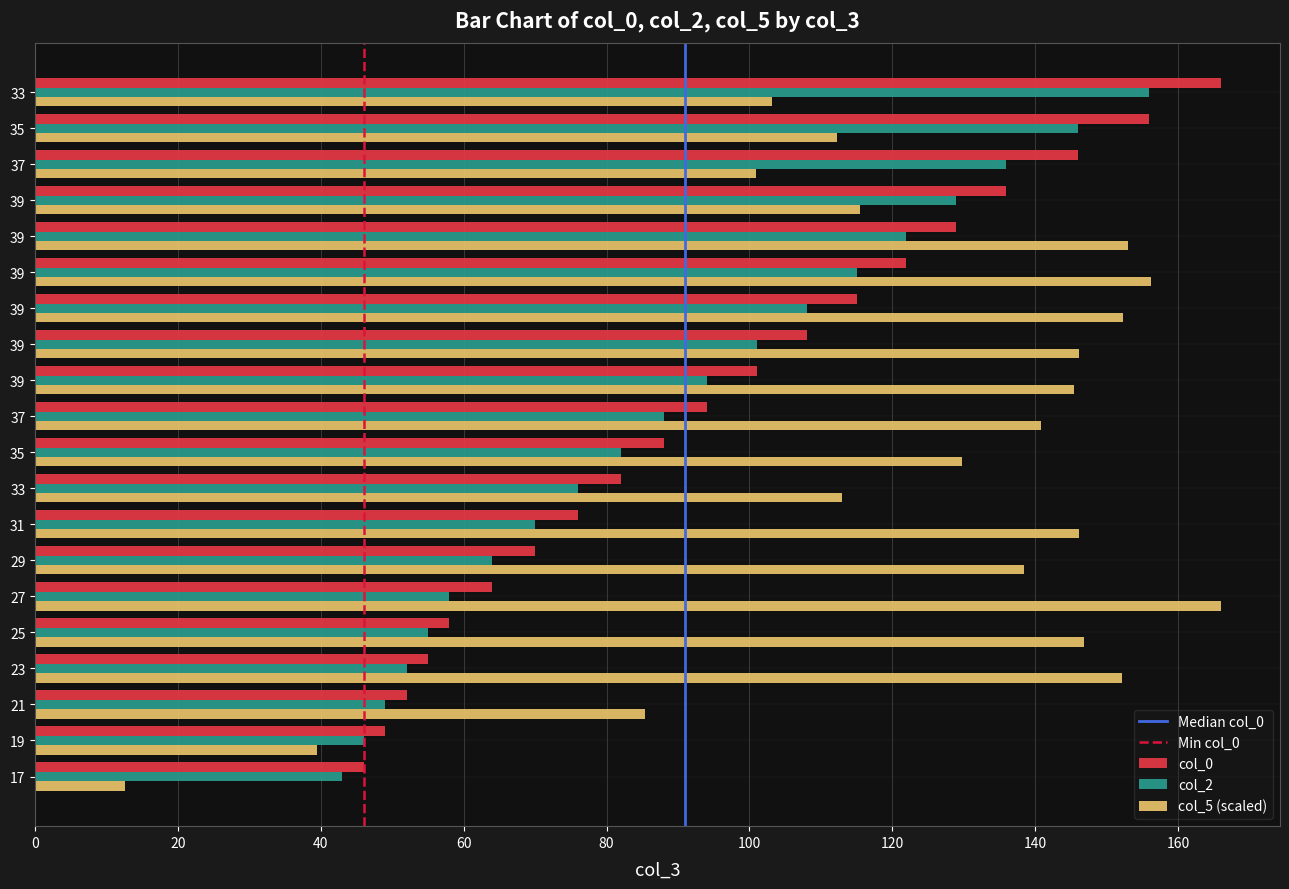

Reading left to right, what are all the values shown in this chart?

col_0: 46.0	49.0	52.0	55.0	58.0	64.0	70.0	76.0	82.0	88.0	94.0	101.0	108.0	115.0	122.0	129.0	136.0	146.0	156.0	166.0
col_2: 43.0	46.0	49.0	52.0	55.0	58.0	64.0	70.0	76.0	82.0	88.0	94.0	101.0	108.0	115.0	122.0	129.0	136.0	146.0	156.0
col_5: 12.6	39.4	85.4	152.2	146.8	166.0	138.5	146.2	113.0	129.7	140.9	145.4	146.2	152.4	156.2	153.0	115.5	100.9	112.3	103.1